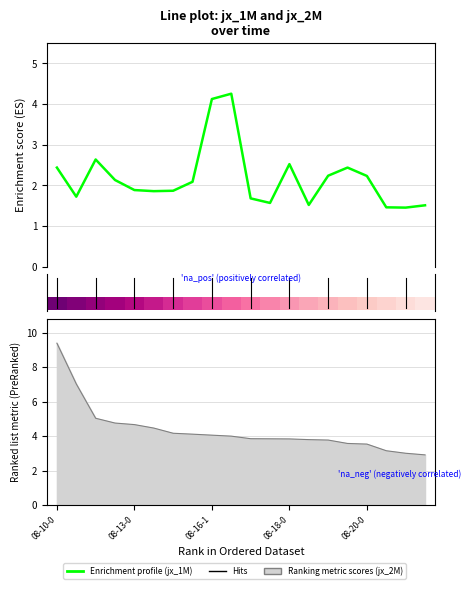

What is the change in value from 08-19-0 to 08-21-4?

-0.7